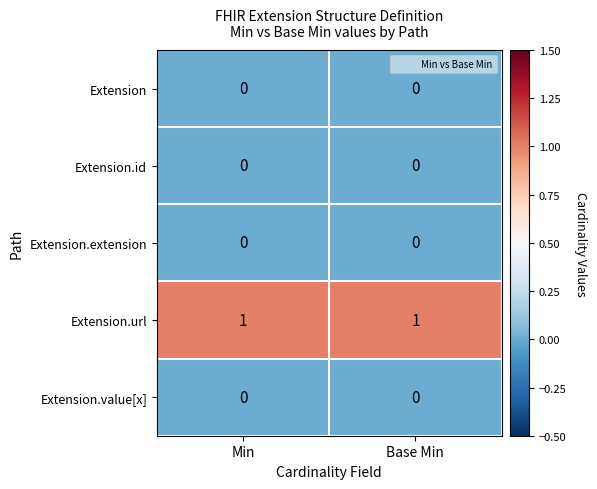

Which series has the largest total across all categories?

Extension.url